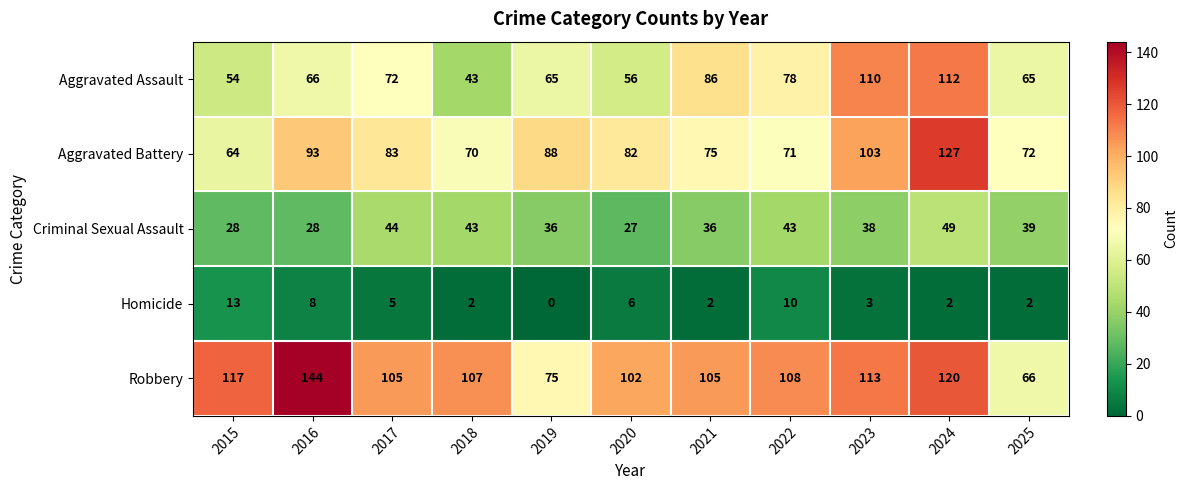

At 2022, list the series in order from smallest to largest.

Homicide, Criminal Sexual Assault, Aggravated Battery, Aggravated Assault, Robbery